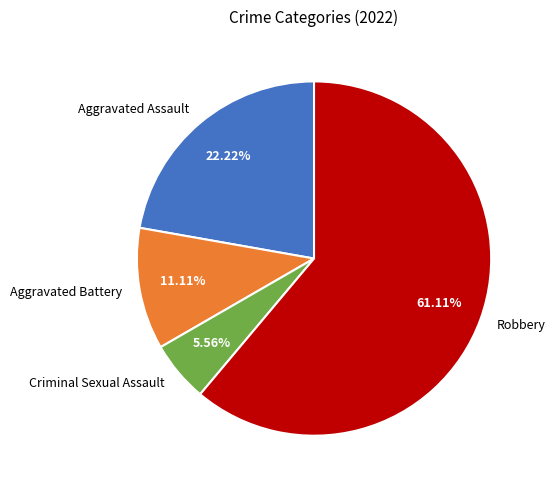

Which slice represents more than half of the pie?

Robbery